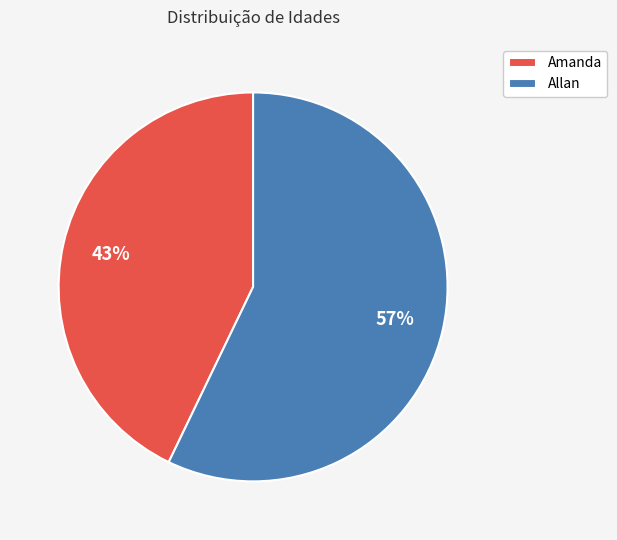

How many segments does this pie chart have?

2